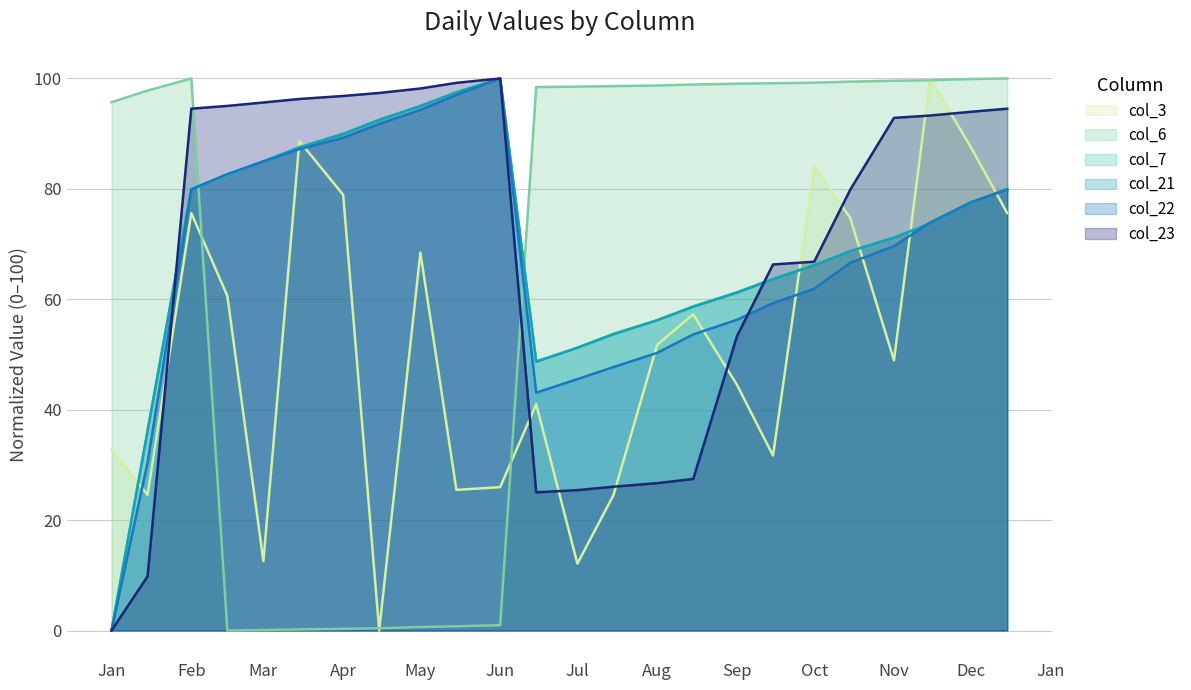

How many data points does each series have?

24